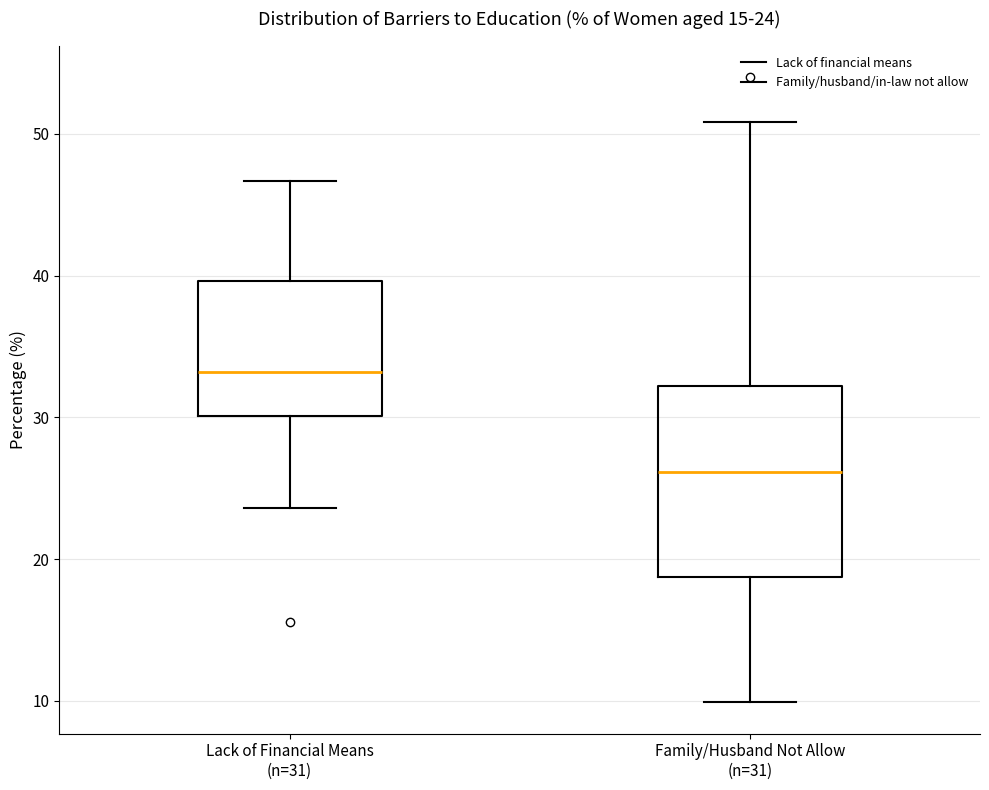

Which box's median line is the lowest?

Family/Husband Not Allow (n=31)